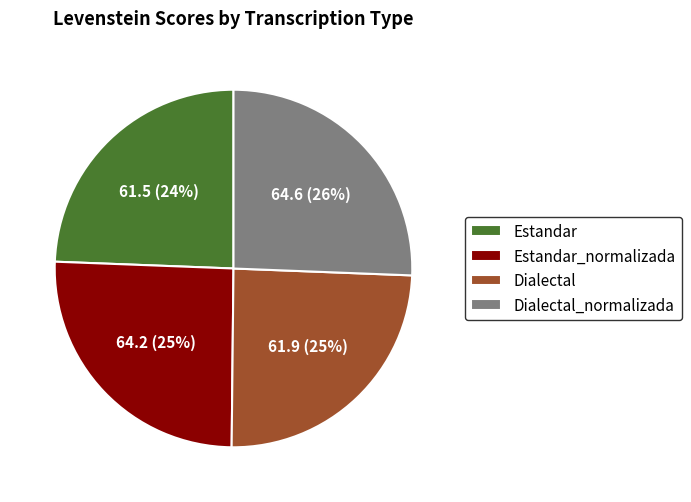

Approximately how many times larger is the value at Estandar_normalizada compared to Dialectal?

1.0